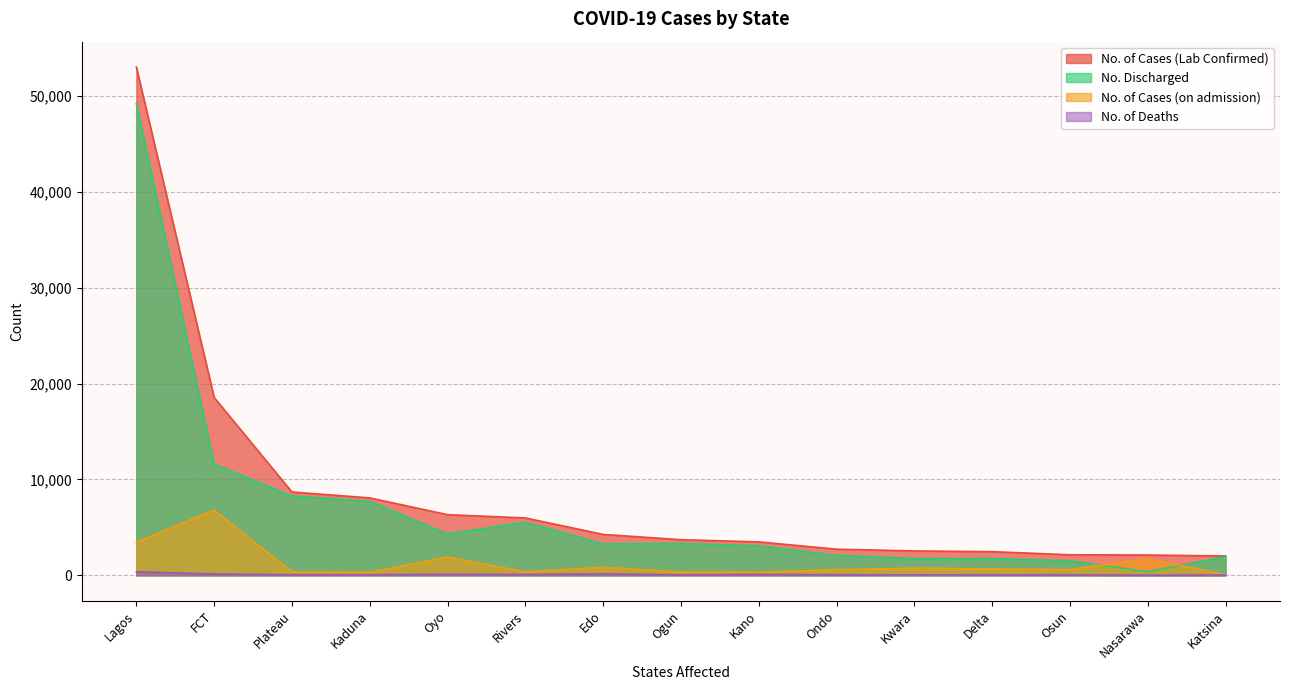

What is the value of the No. of Deaths point at the 15th from the left?

27